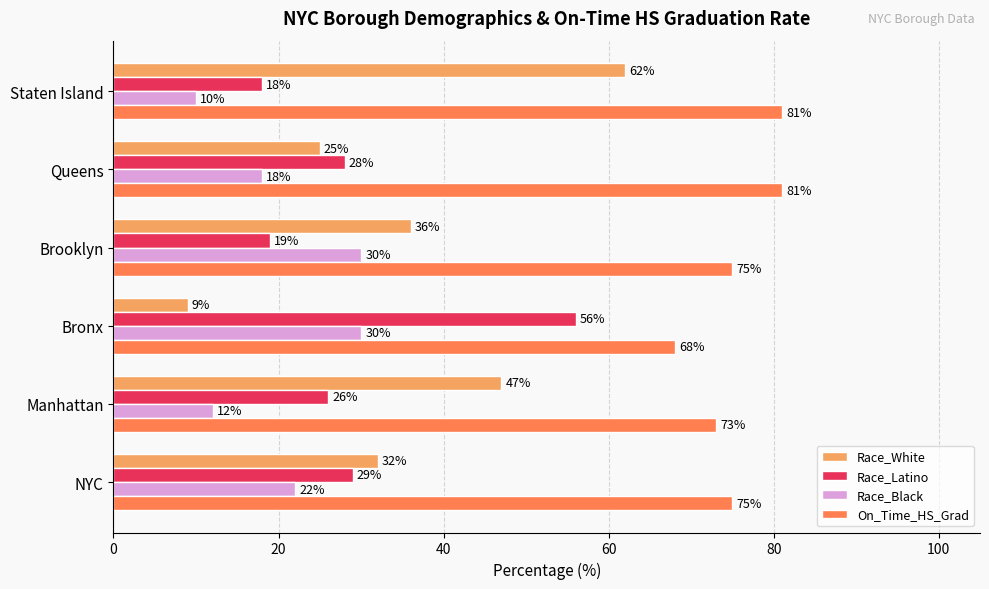

What is the greatest value displayed?

81